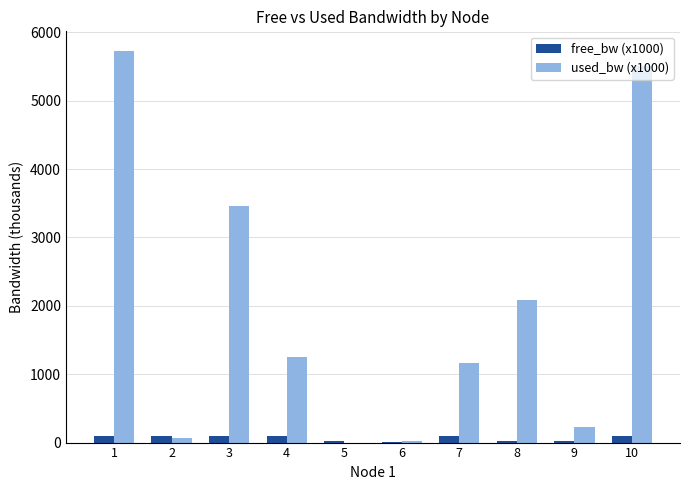

What is the total value across all series at 2?

170.4